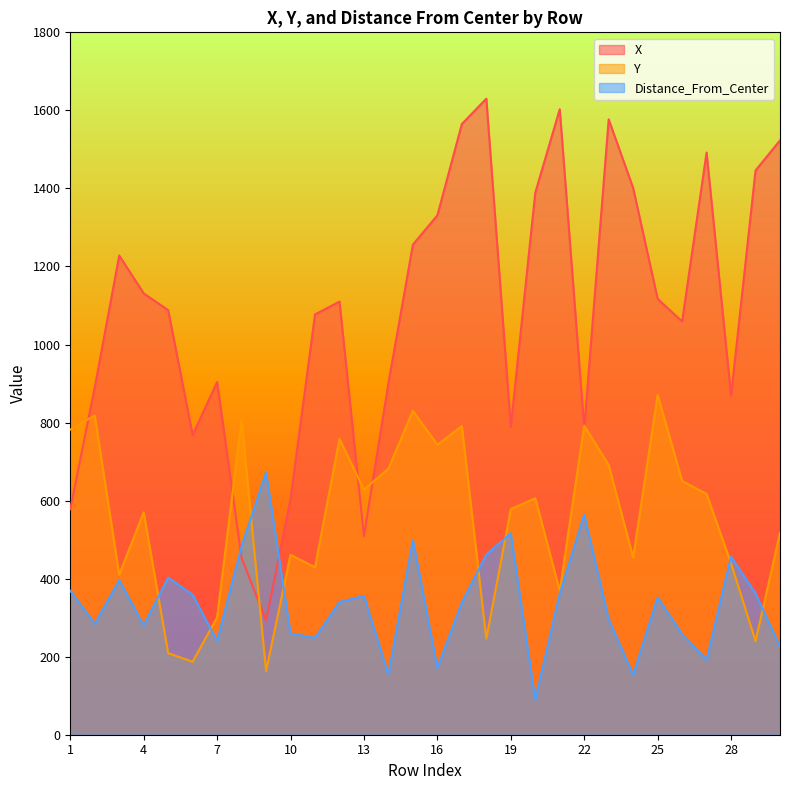

Is the value of Y at 19 greater than the value of X at 25?

No